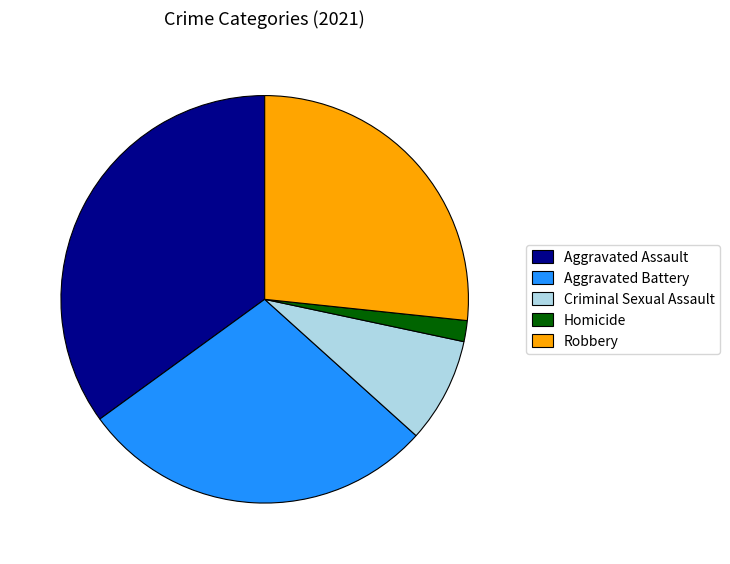

The Aggravated Assault slice represents 42% of the pie. True or false?

False